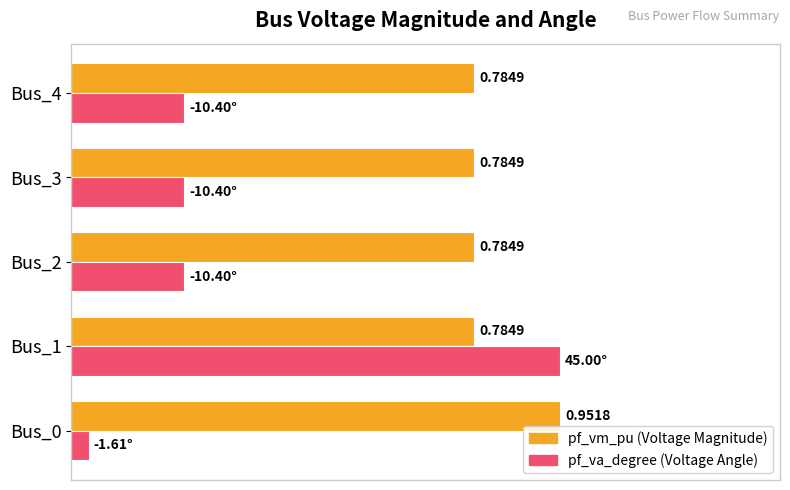

At which category is the sum across all series the highest?

Bus_1